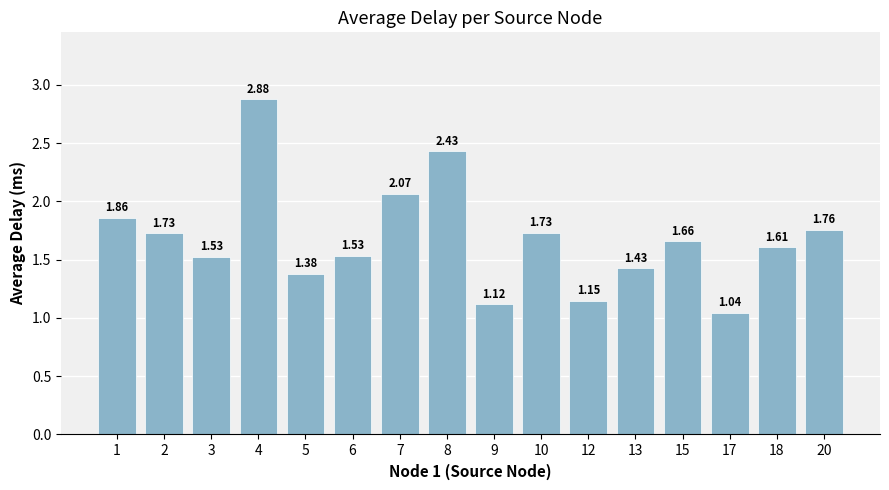

What is the ratio of the value at 10 to the value at 8?

0.7